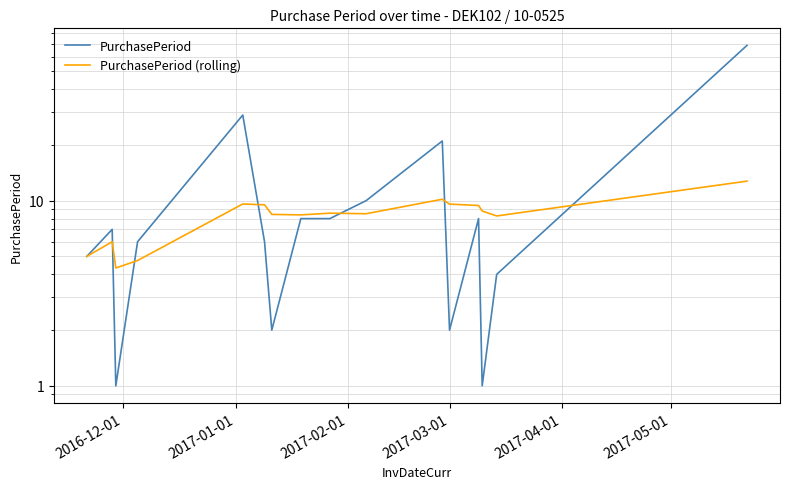

How many data points does each series have?

16